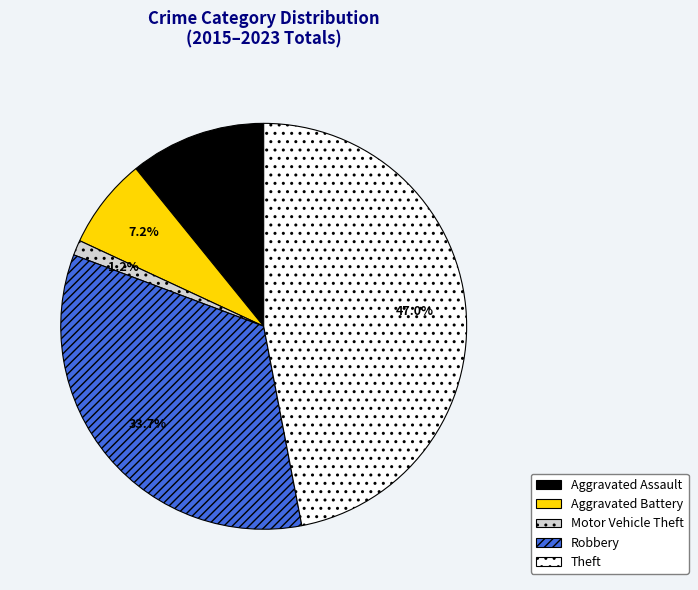

Which has a higher value, Robbery or Aggravated Assault?

Robbery